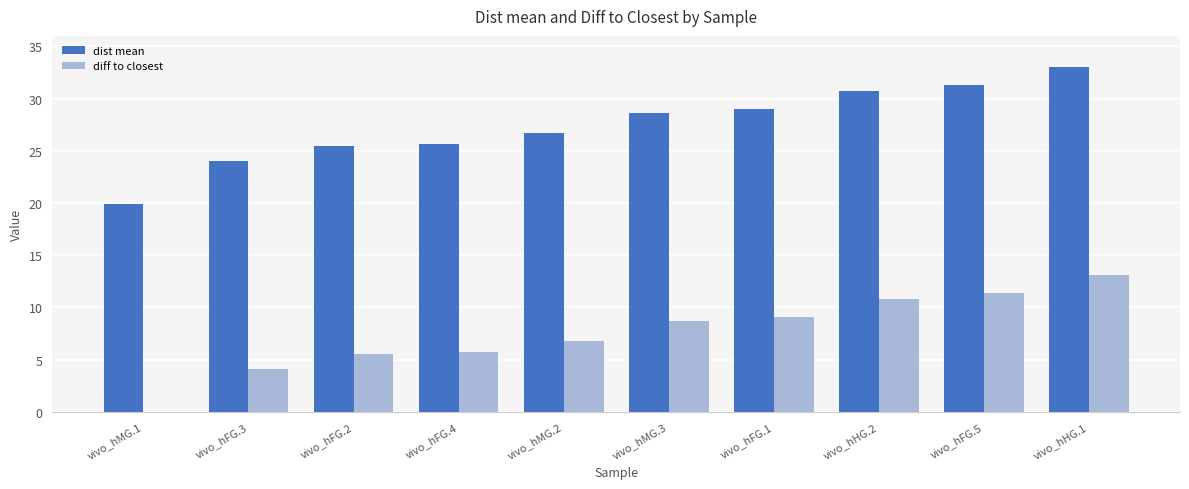

What are all the series names shown in the legend?

dist mean, diff to closest